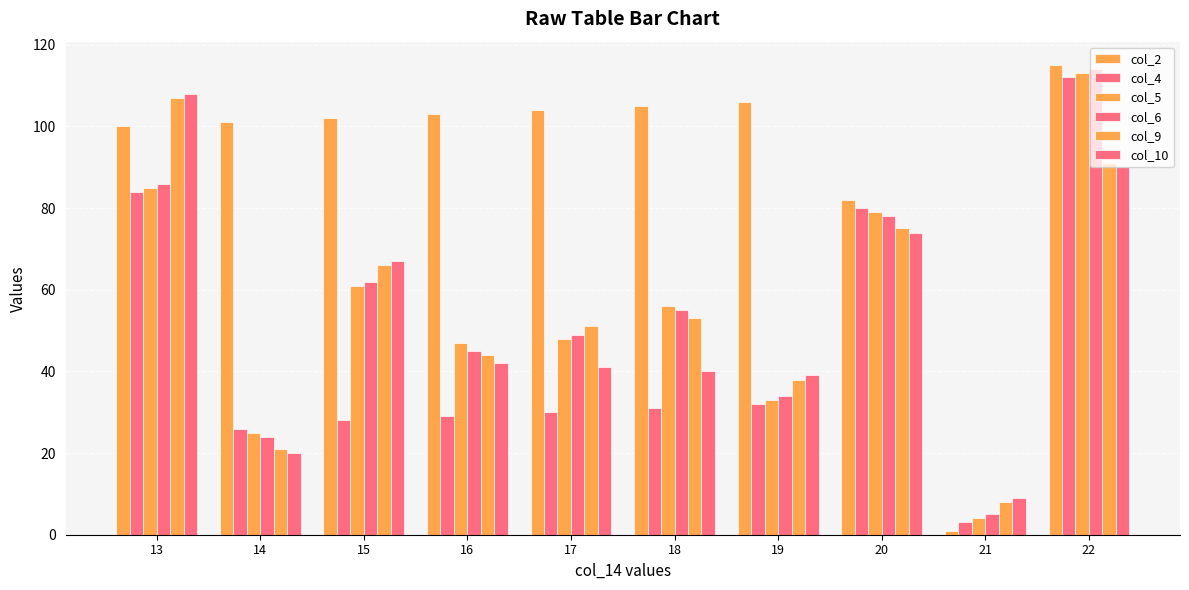

What is the difference between the maximum and second lowest values in the col_9 series?

86